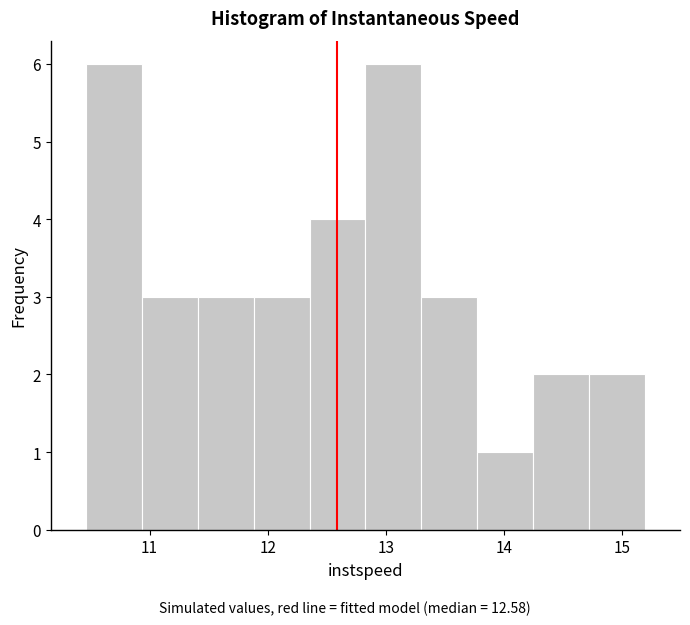

Reading left to right, transcribe this chart: for each bar, give the range it covers on the x-axis and its height. Neither the bar edges nor the heights are printed on the chart, so give them approximately, as read against the axes.

10.5 to 10.9: 6
10.9 to 11.4: 3
11.4 to 11.9: 3
11.9 to 12.4: 3
12.4 to 12.8: 4
12.8 to 13.3: 6
13.3 to 13.8: 3
13.8 to 14.2: 1
14.2 to 14.7: 2
14.7 to 15.2: 2